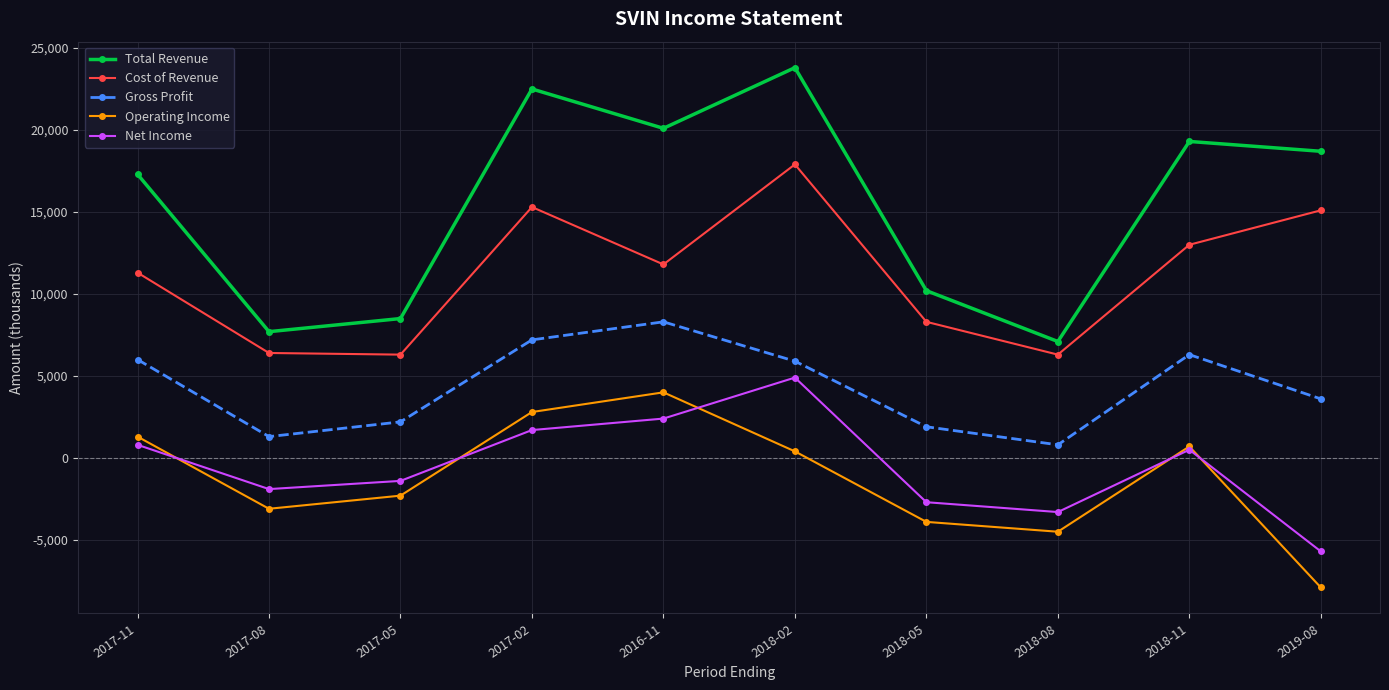

What is the average value of the Net Income series?

-470